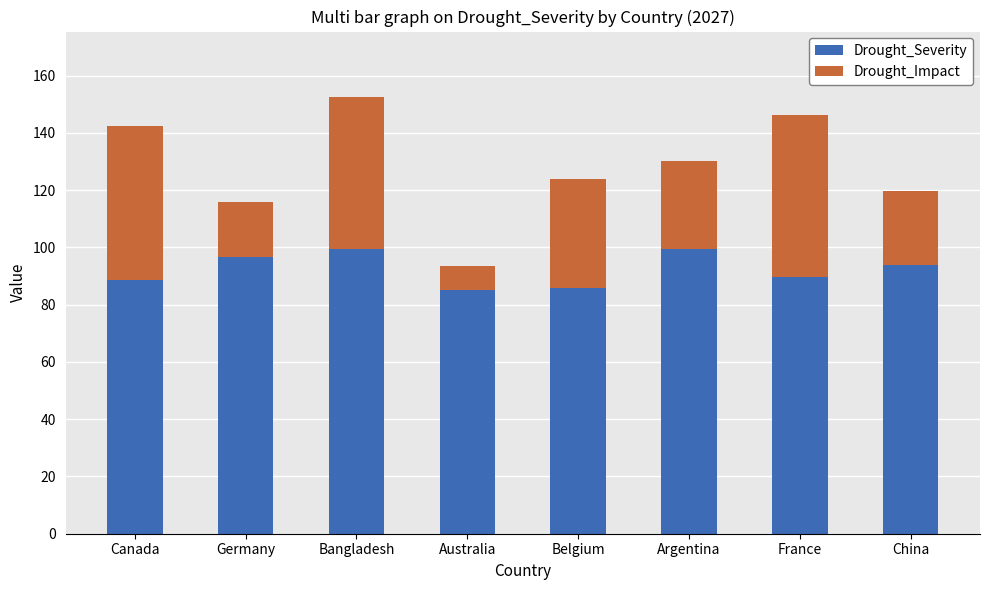

What is the value of the Drought_Severity bar at the 2nd from the left?

96.6